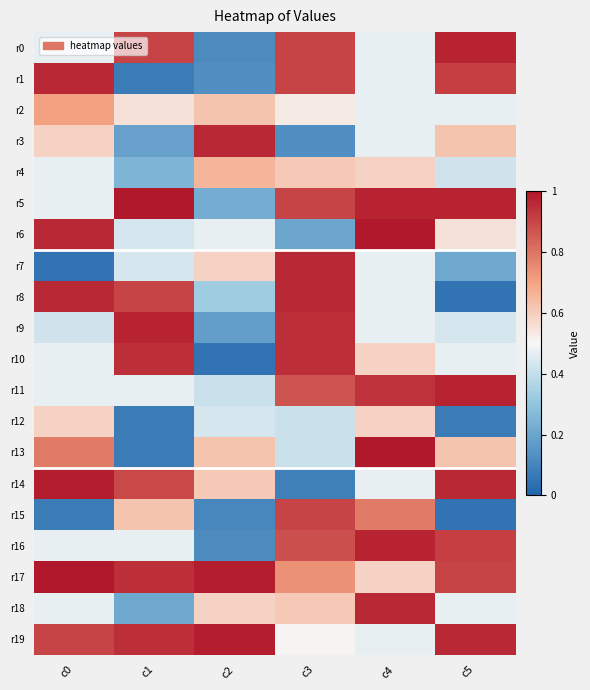

List the series in order of their peak value, highest first.

r5, r6, r13, r17, r14, r19, r0, r9, r11, r16, r1, r3, r7, r8, r18, r10, r15, r2, r4, r12